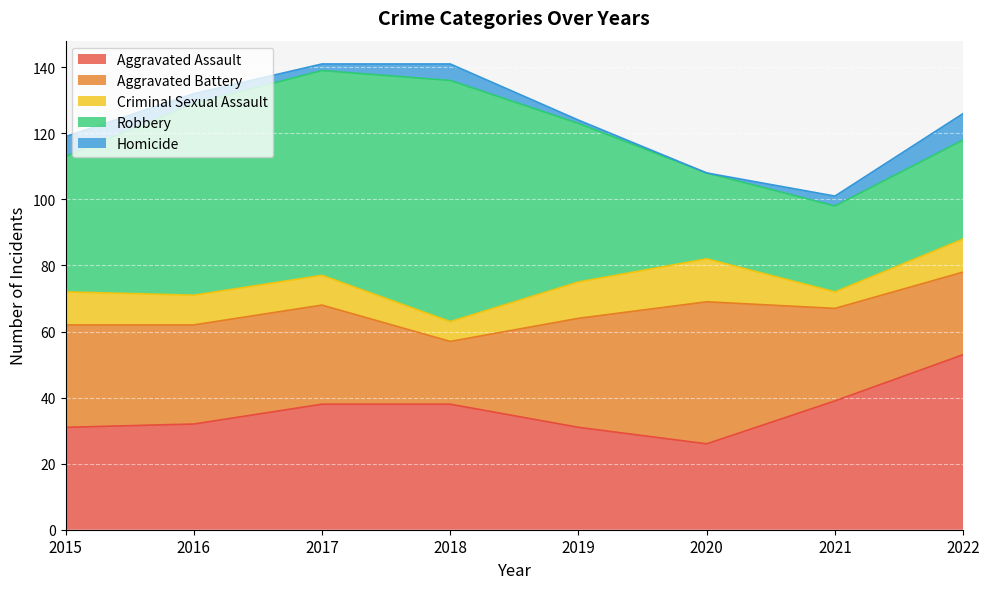

True or false: Aggravated Battery and Homicide intersect in this chart.

False